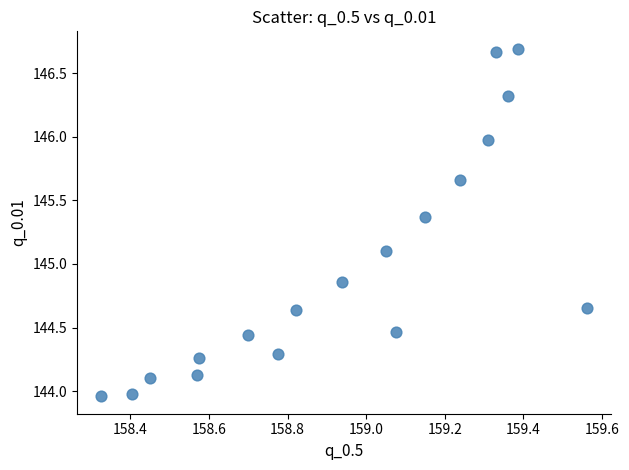

What is the range of Y values (max minus min)?

2.7